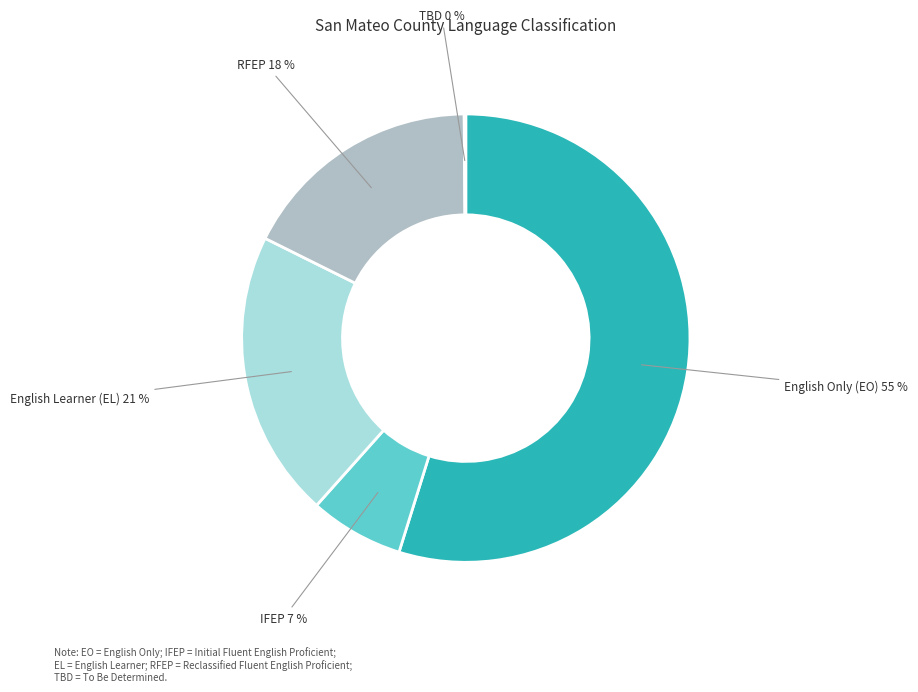

True or false: IFEP accounts for 1% of the total.

False